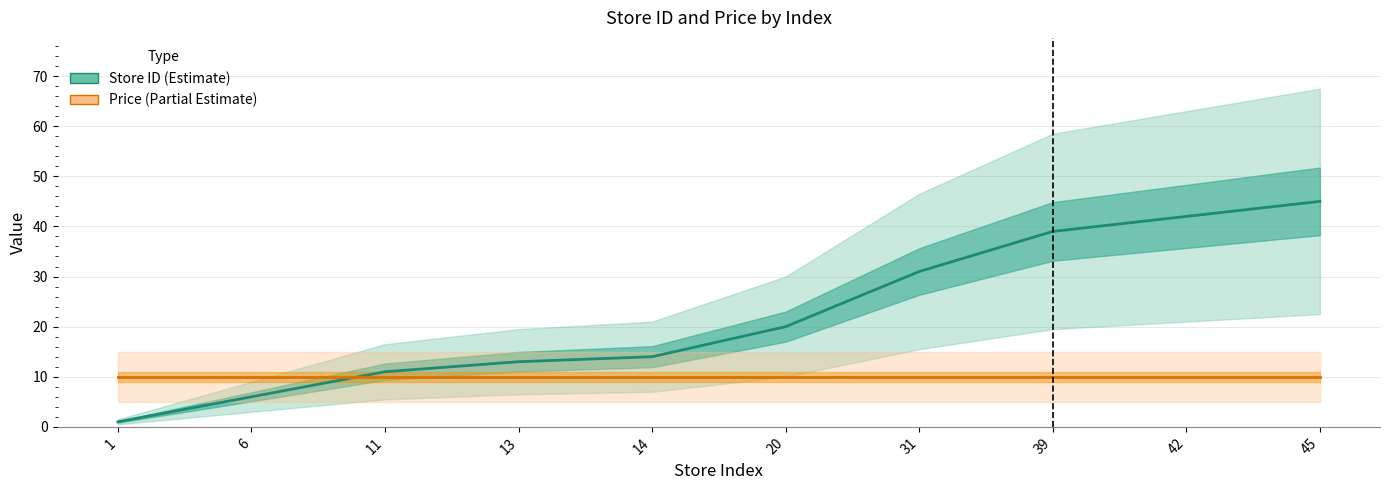

True or false: Price has more than 2 points higher than both neighbors.

False